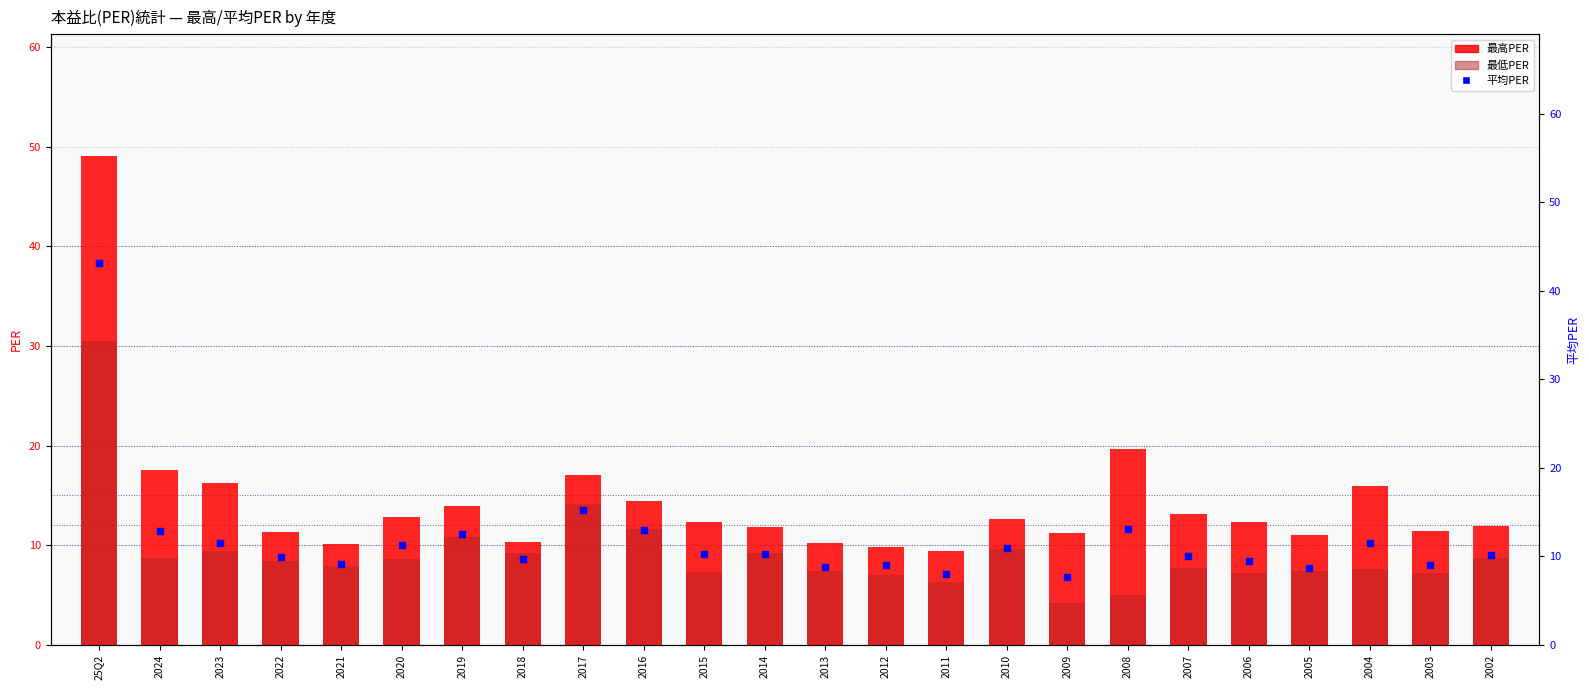

Which series contains the highest Y value?

最高PER